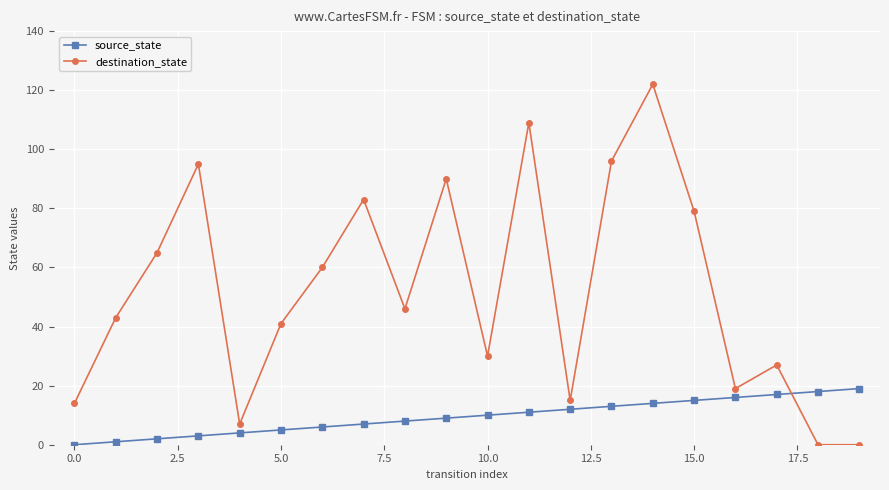

Which series has the widest spread of values?

destination_state